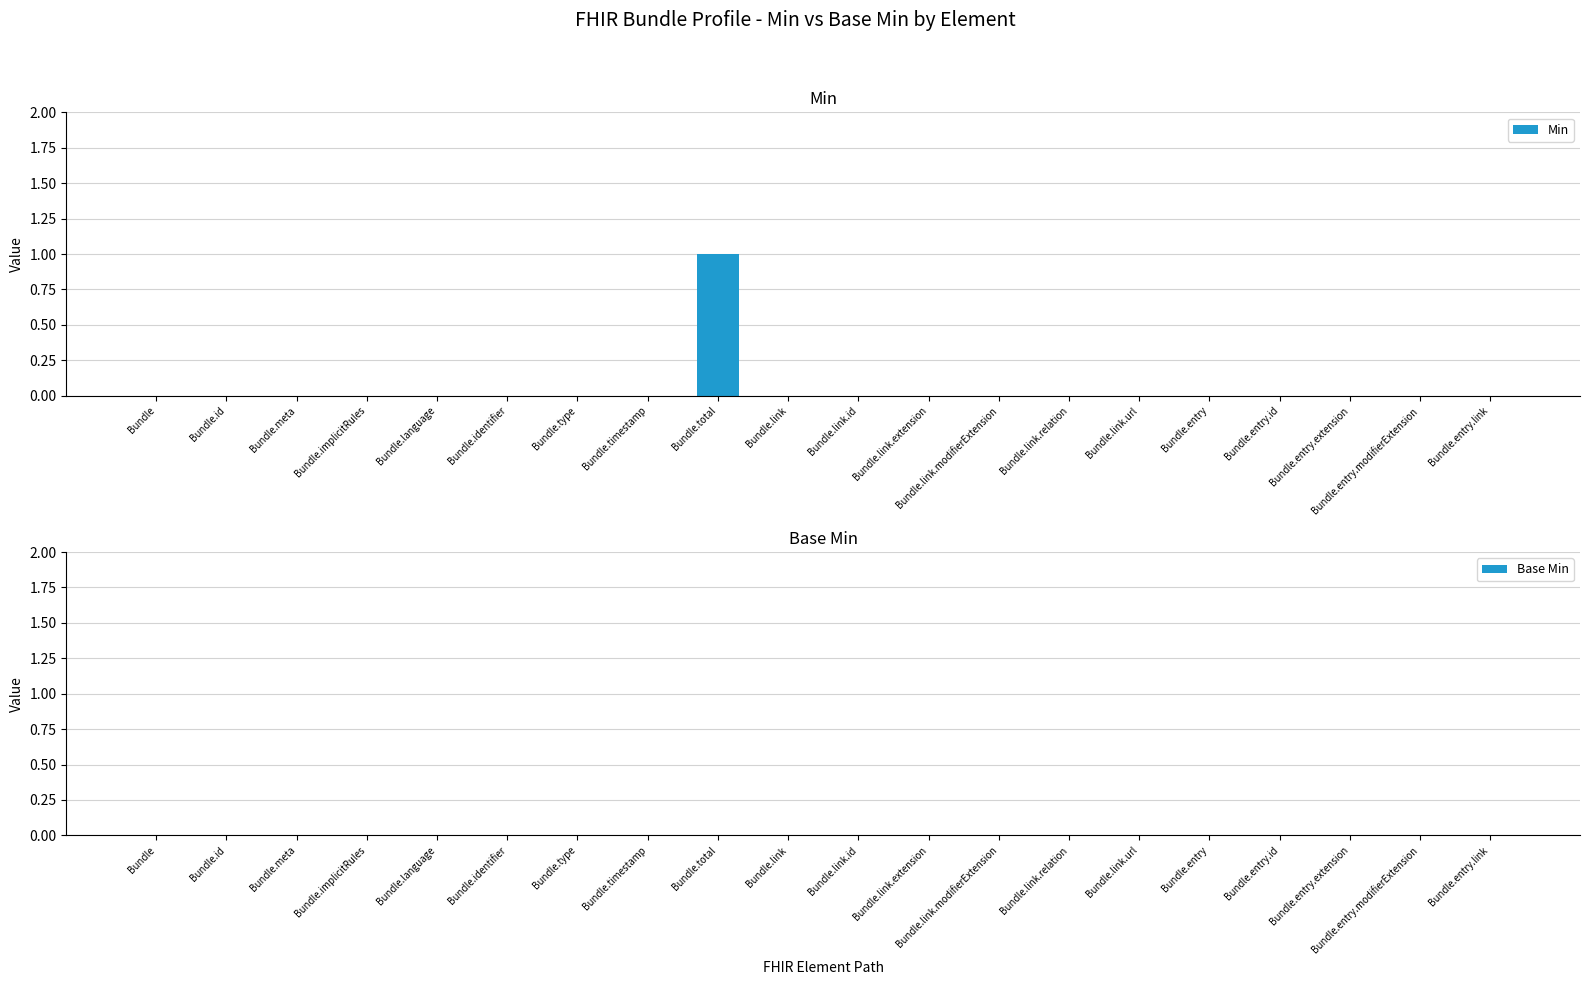

The chart shows a value of 0 at Bundle.identifier. True or false?

True